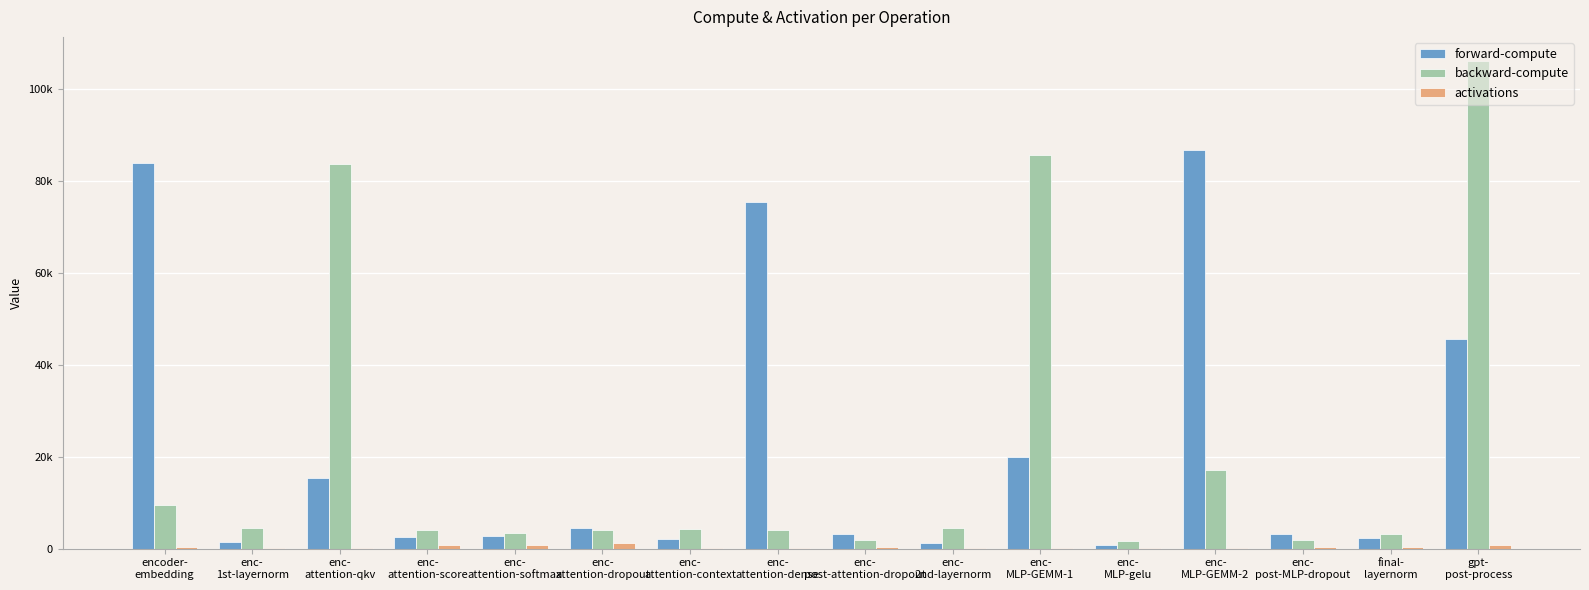

Between enc-
post-MLP-dropout and enc-
MLP-GEMM-1, which is larger?

enc-
MLP-GEMM-1